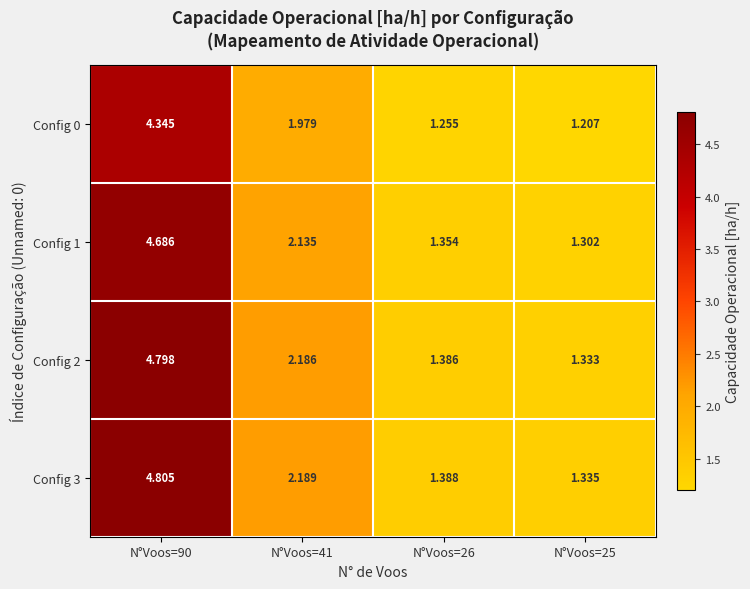

At which category is the sum across all series the highest?

N°Voos=90